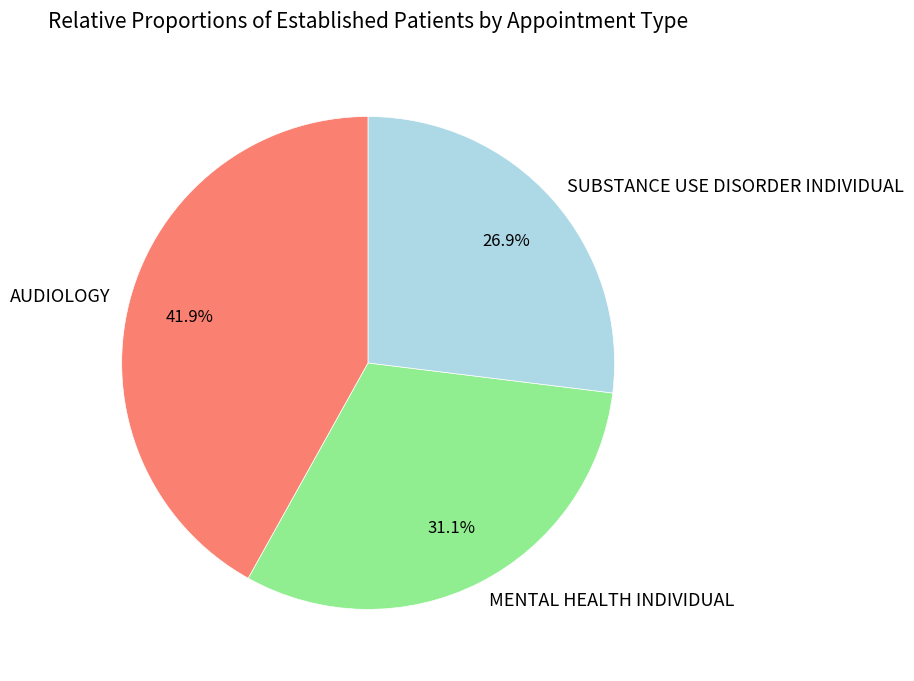

To the nearest percent, what percentage of the pie is AUDIOLOGY?

42%